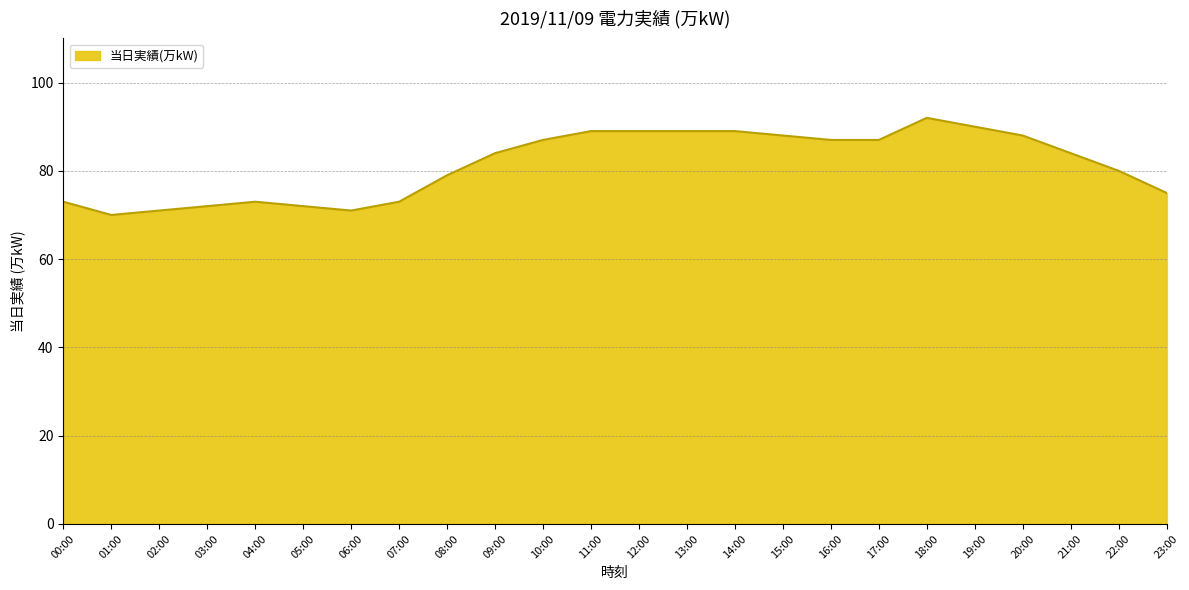

The value at 11:00 is 23. True or false?

False